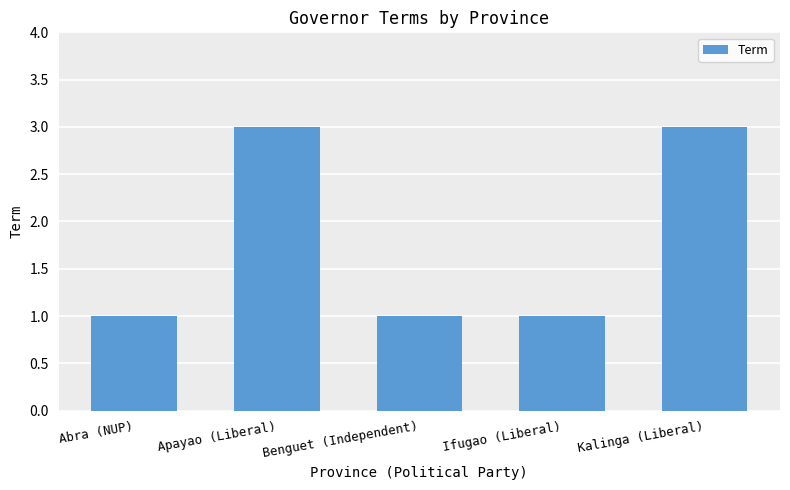

What is the sum of all values?

9